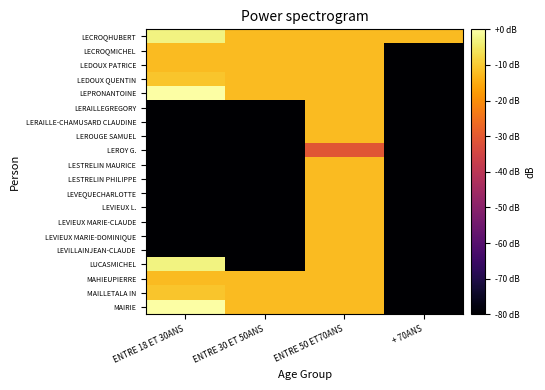

Rank the series at ENTRE 18 ET 30ANS from lowest to highest value.

LERAILLEGREGORY, LERAILLE-CHAMUSARD CLAUDINE, LEROUGE SAMUEL, LEROY G., LESTRELIN MAURICE, LESTRELIN PHILIPPE, LEVEQUECHARLOTTE, LEVIEUX L., LEVIEUX MARIE-CLAUDE, LEVIEUX MARIE-DOMINIQUE, LEVILLAINJEAN-CLAUDE, LECROQMICHEL, LEDOUX PATRICE, MAHIEUPIERRE, LEDOUX QUENTIN, MAILLETALA IN, LECROQHUBERT, LUCASMICHEL, LEPRONANTOINE, MAIRIE